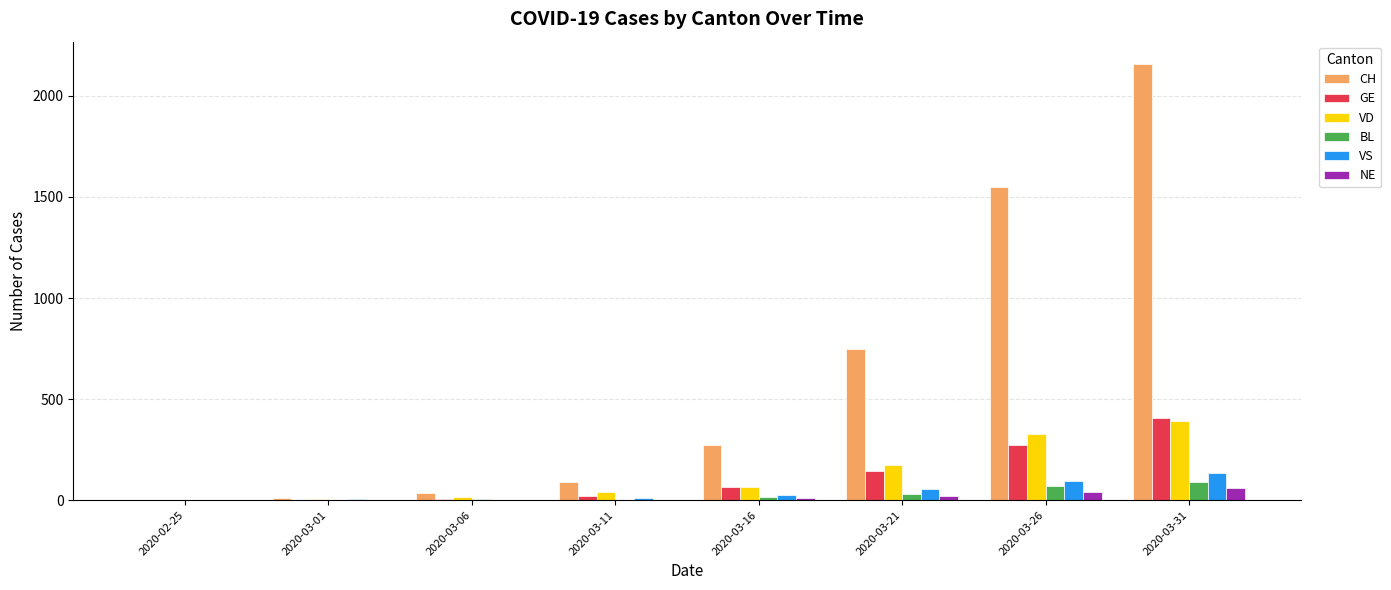

What is the sum of all VS values?

329